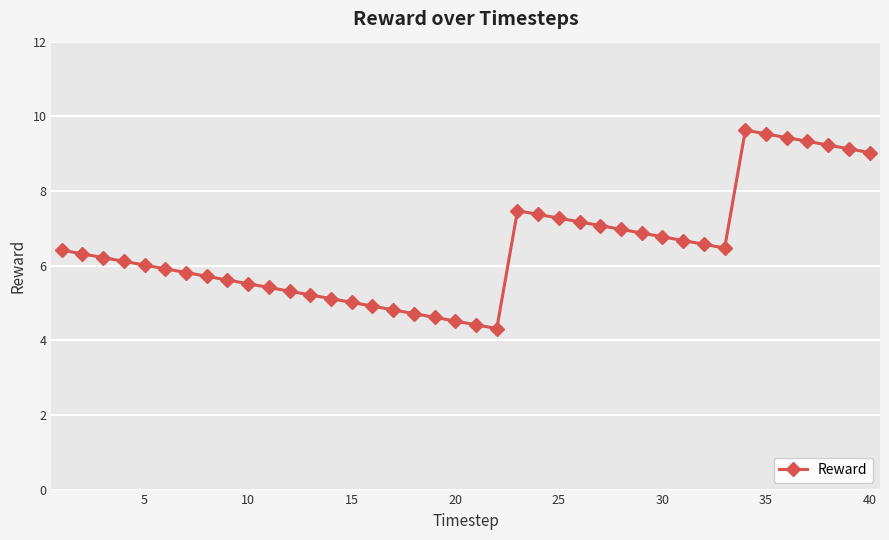

True or false: the data has more than 0 interior local peaks.

True